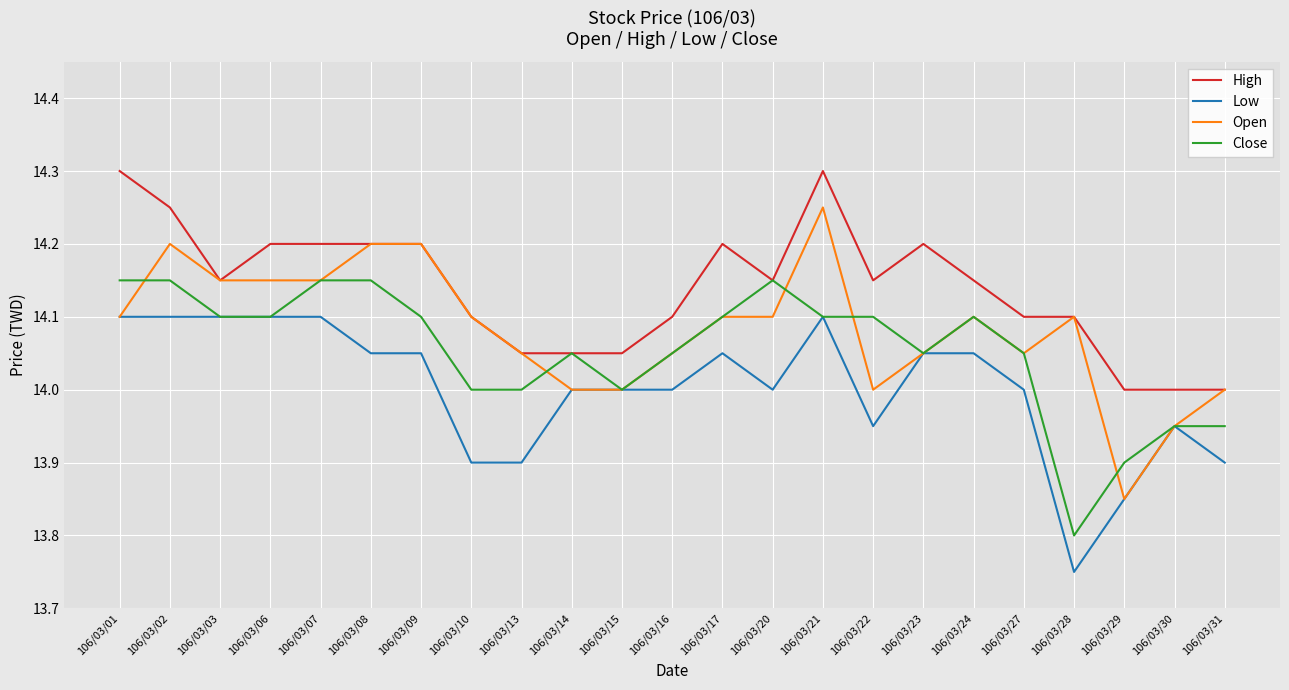

The Open series shows 24.6 at 106/03/27. True or false?

False